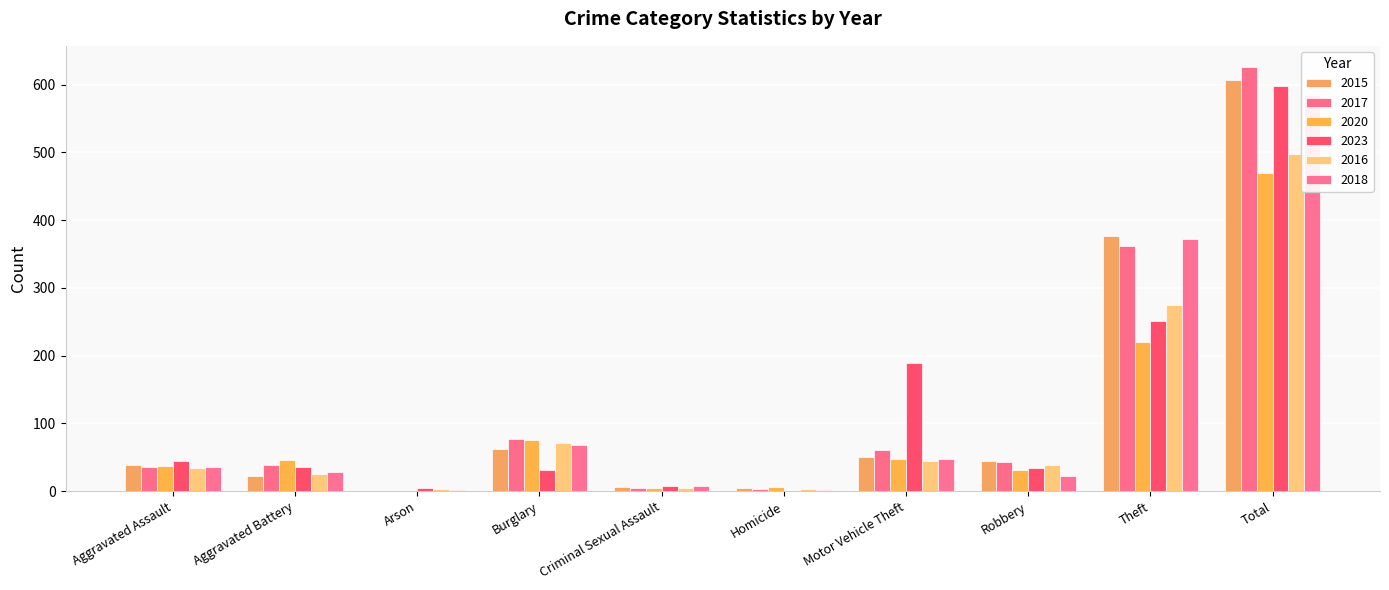

What is the difference between the highest and lowest values at Motor Vehicle Theft?

145